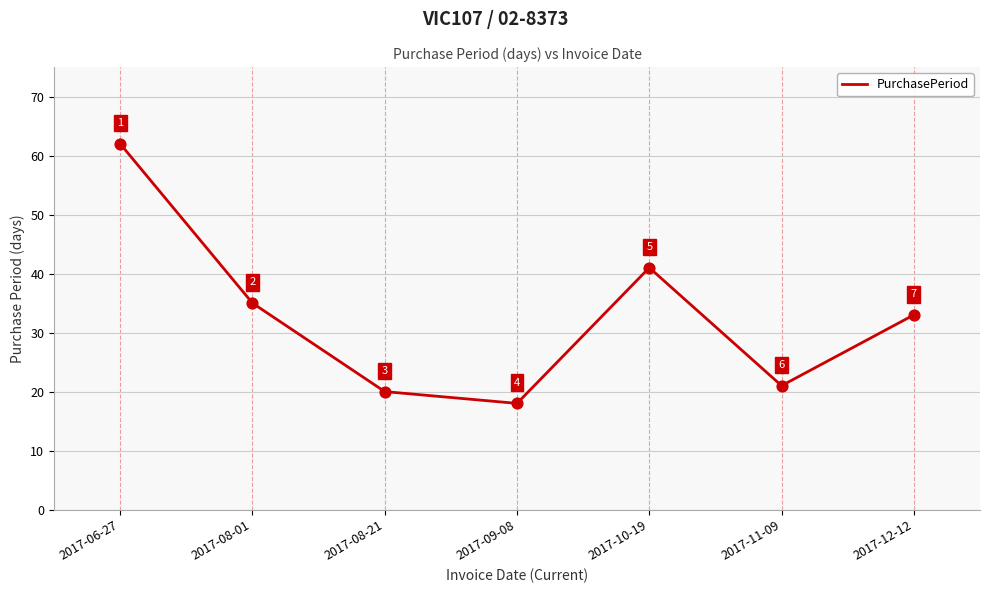

What is the change in value from 2017-08-01 to 2017-11-09?

-14